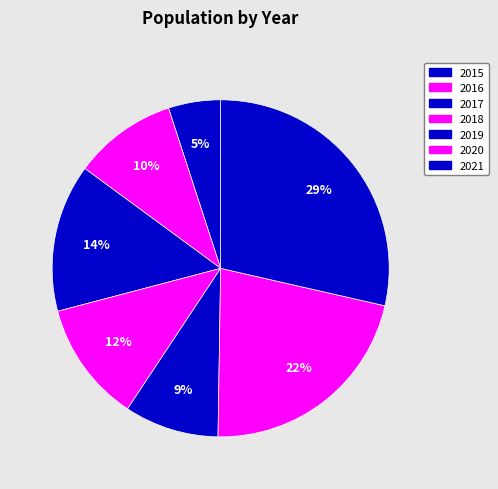

How many slices are in this pie chart?

7